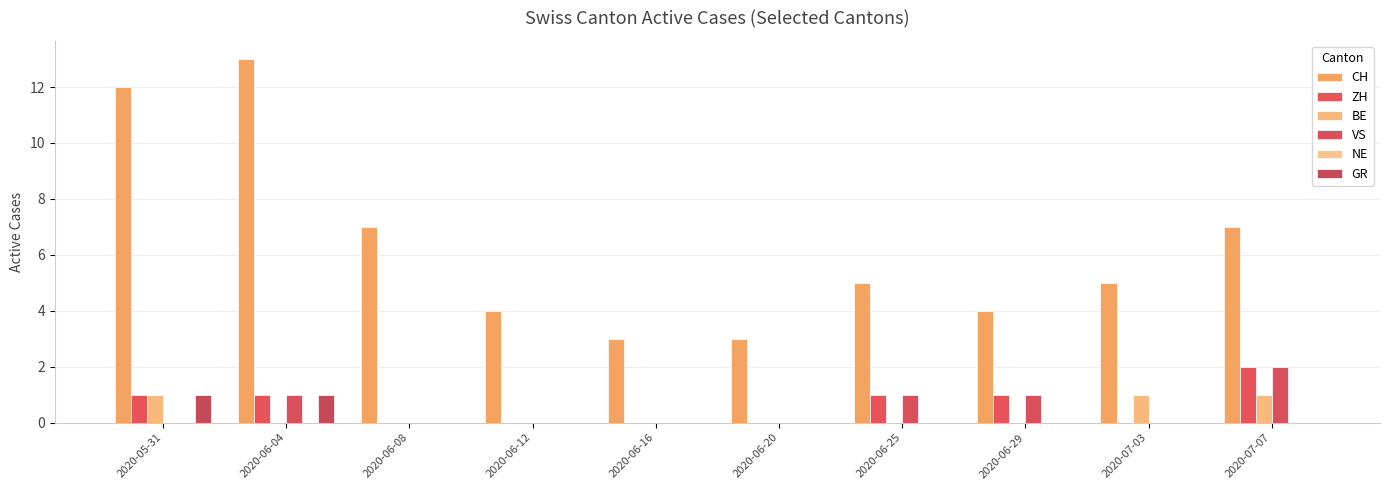

What is the difference between the ZH values at 2020-06-12 and 2020-06-25?

1